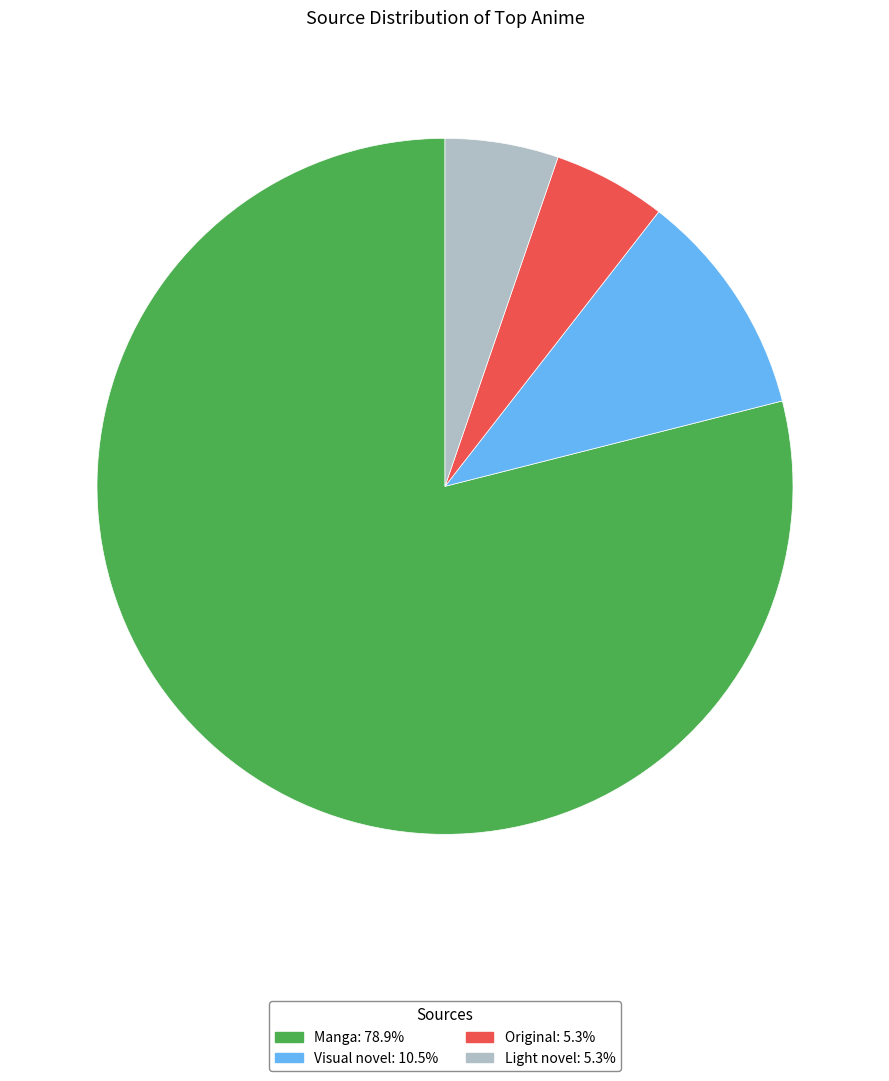

What is the majority slice?

Manga